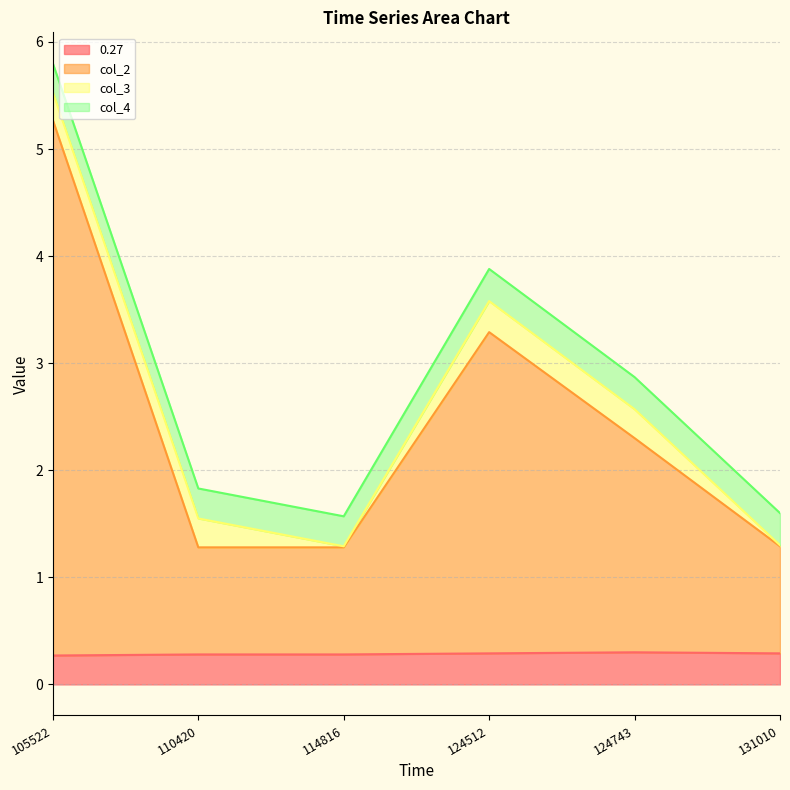

Count the number of categories in the chart.

6